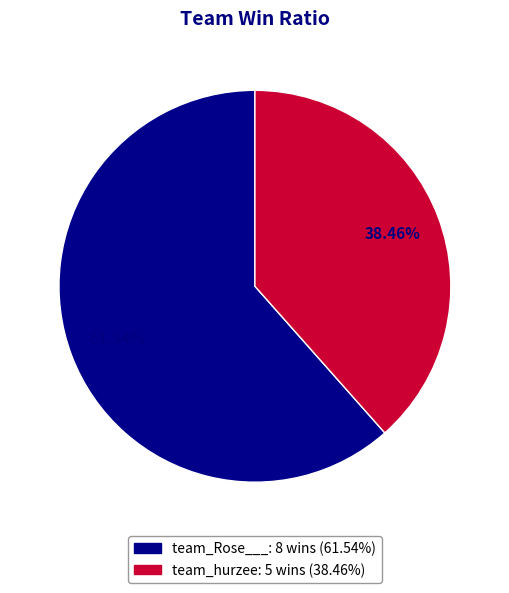

To the nearest percent, what portion does team_Rose___ represent?

62%